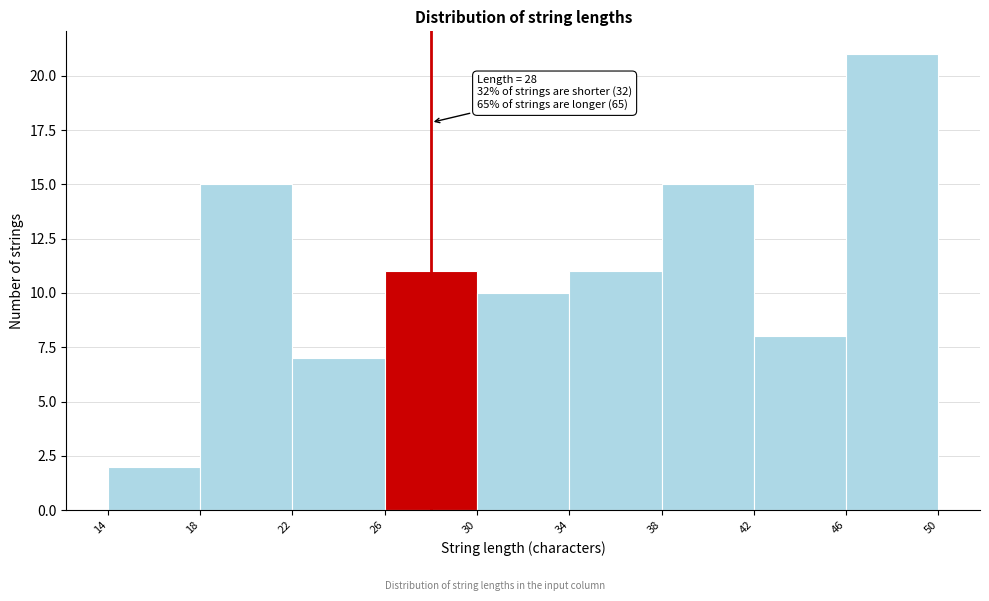

Over which range of the x-axis is the bar tallest?

46 to 50